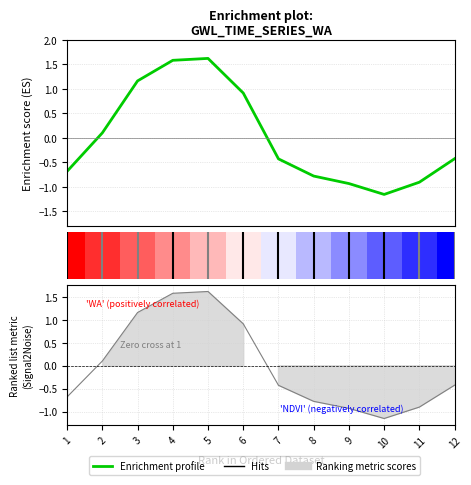

True or false: P has more than 0 interior local peaks.

True